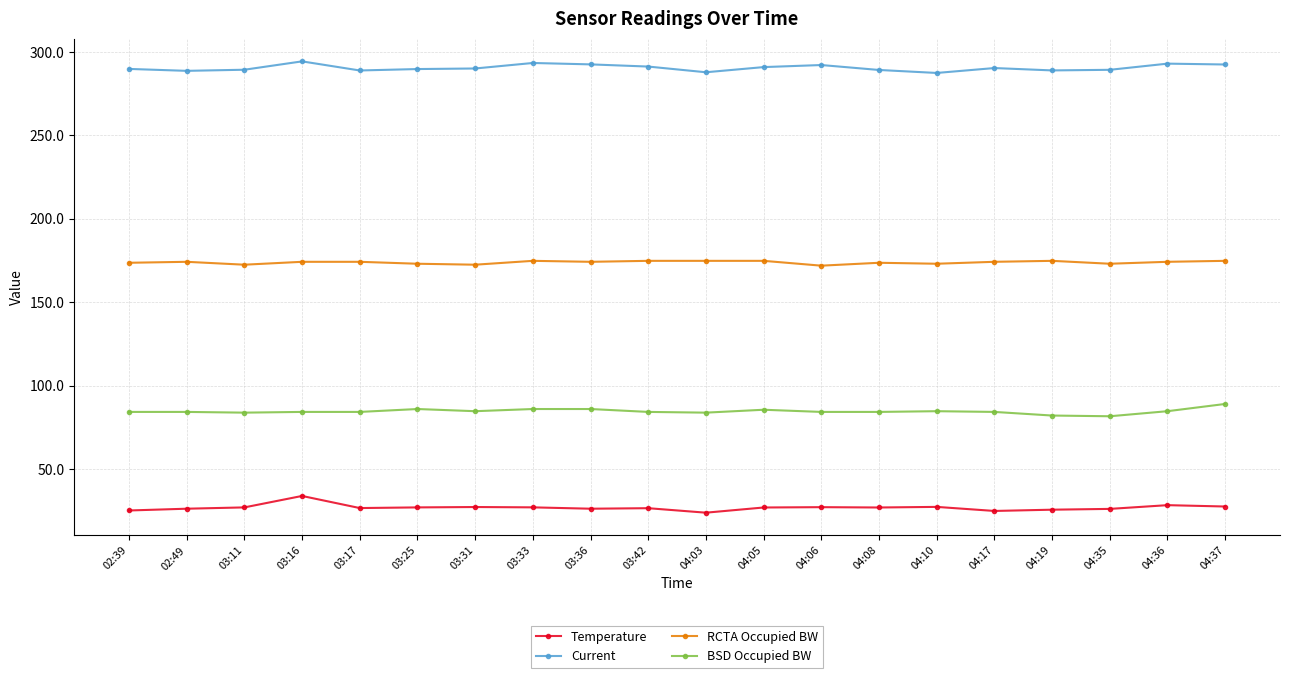

What is the approximate value of Current at 04:19?

289.0